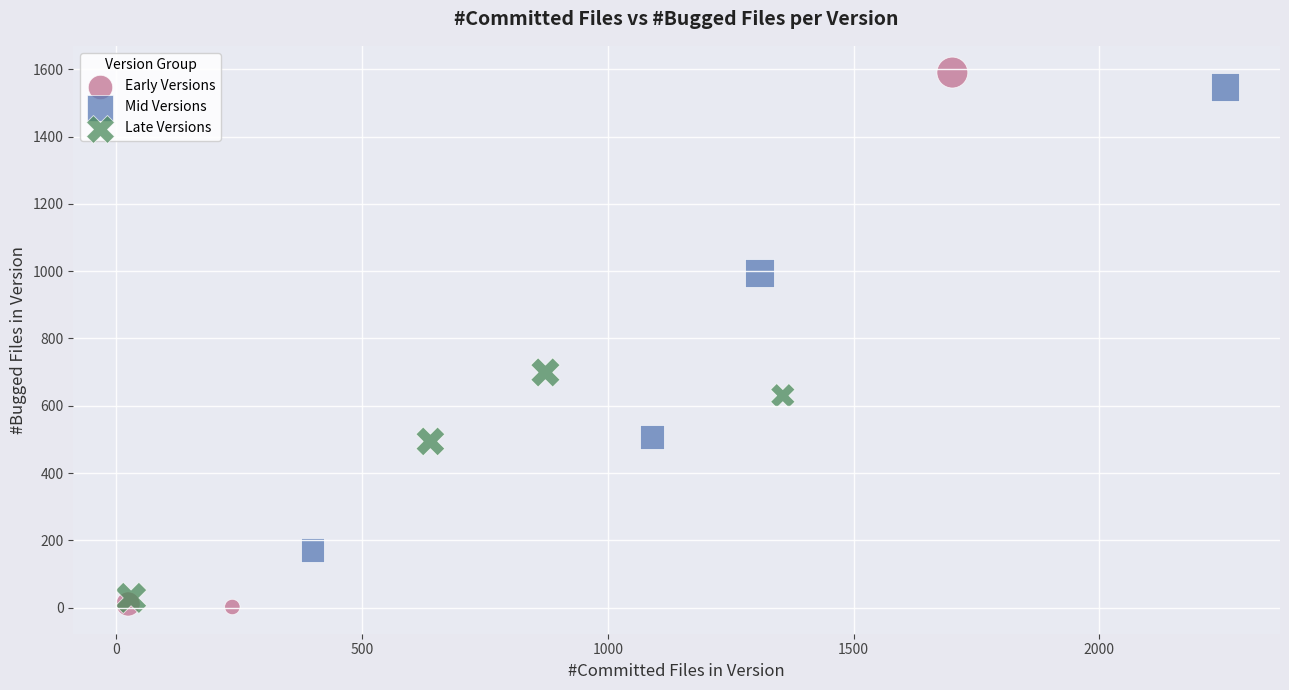

Which series has the widest spread of Y values?

Early Versions